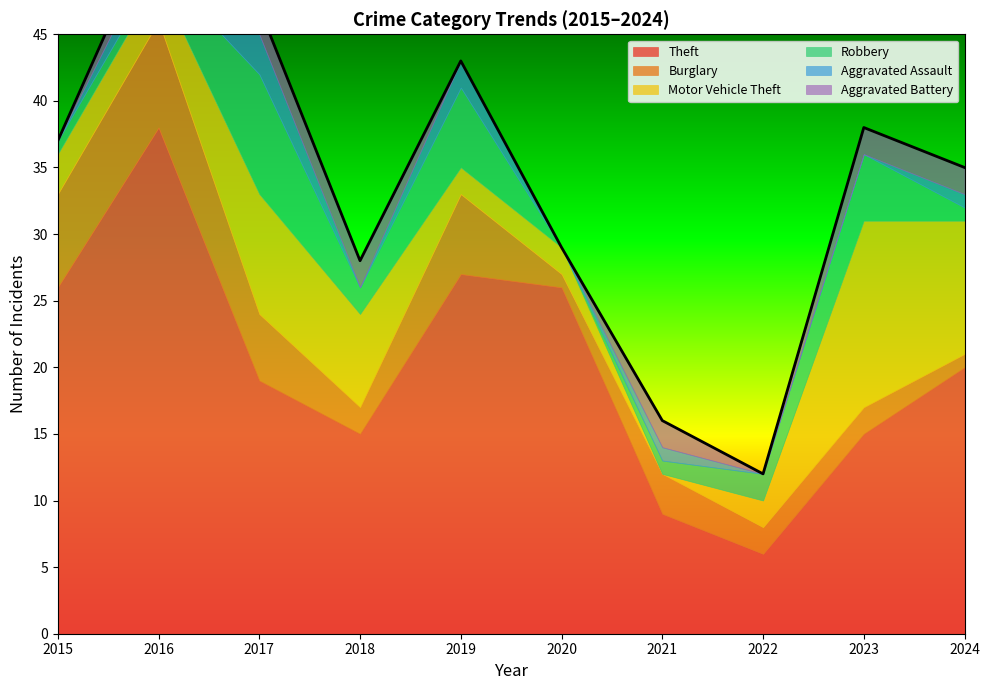

The Aggravated Battery series shows 2 at 2016. True or false?

True